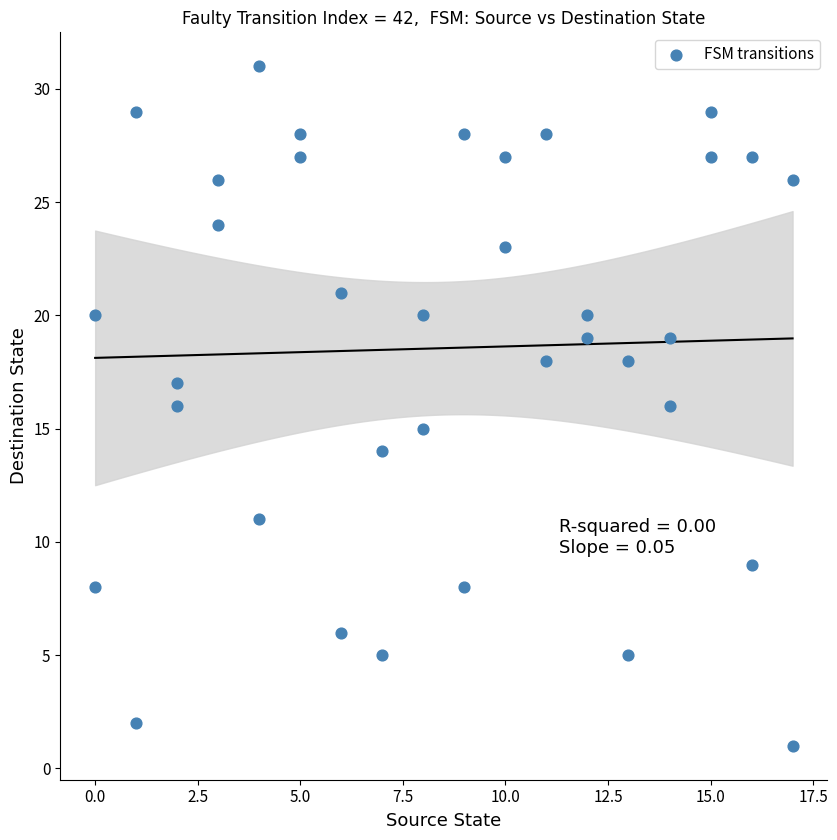

What is the range of X values (max minus min)?

17